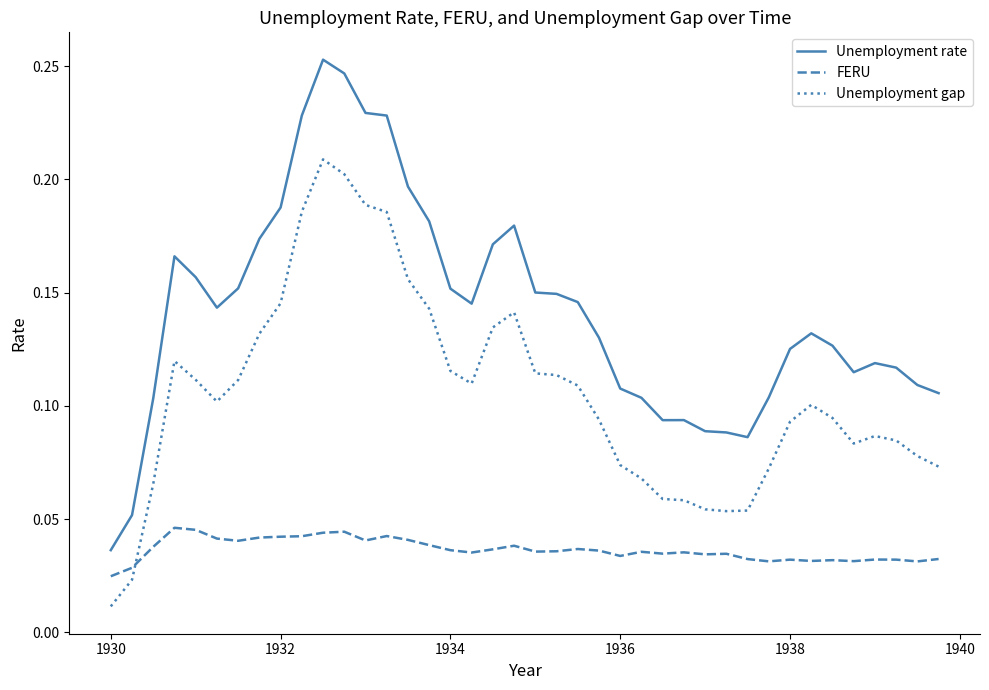

True or false: Unemployment gap and FERU cross at least once.

True